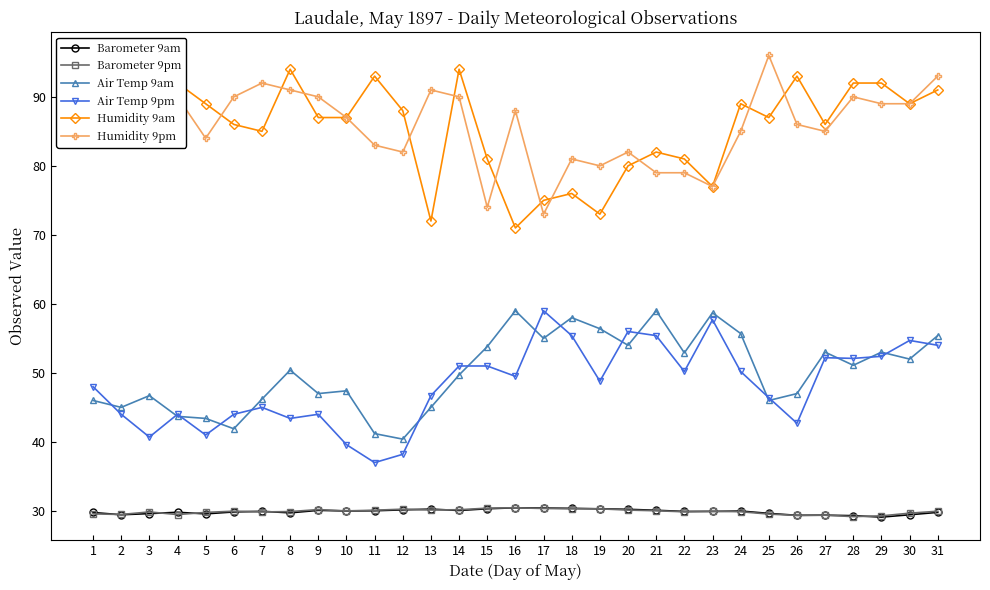

What is the difference between the maximum and minimum values in the Barometer 9pm series?

1.3